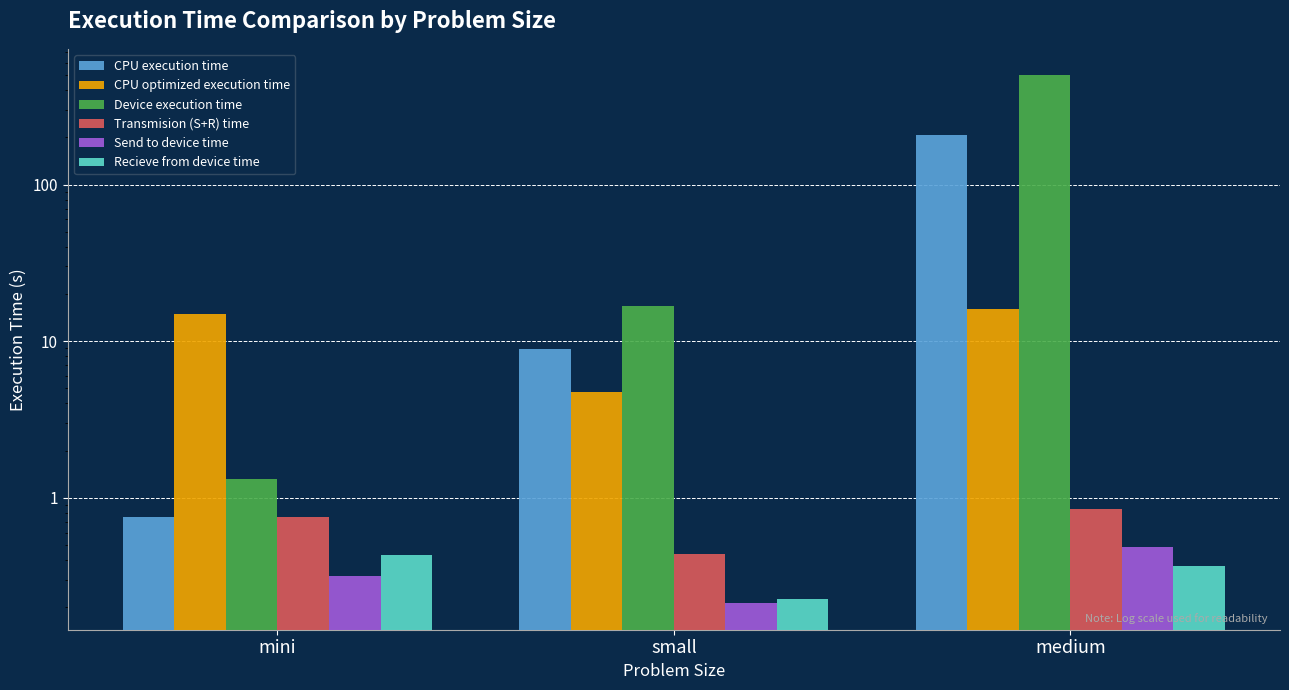

What is the total value across all series at medium?

723.4